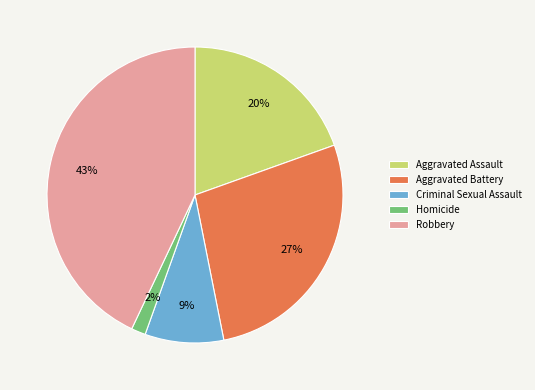

To the nearest percent, what is the difference between the largest and smallest slice percentages?

41%